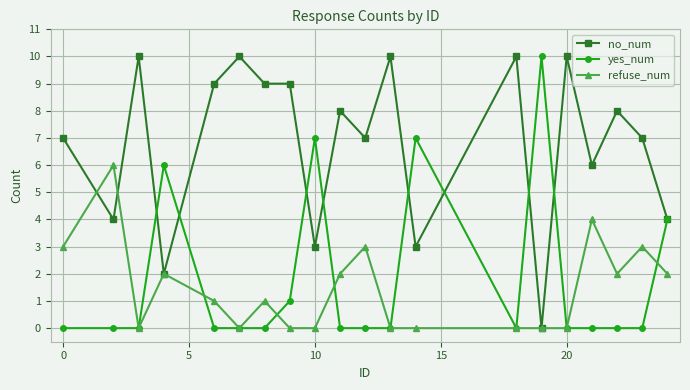

What is the maximum value shown in the chart?

10